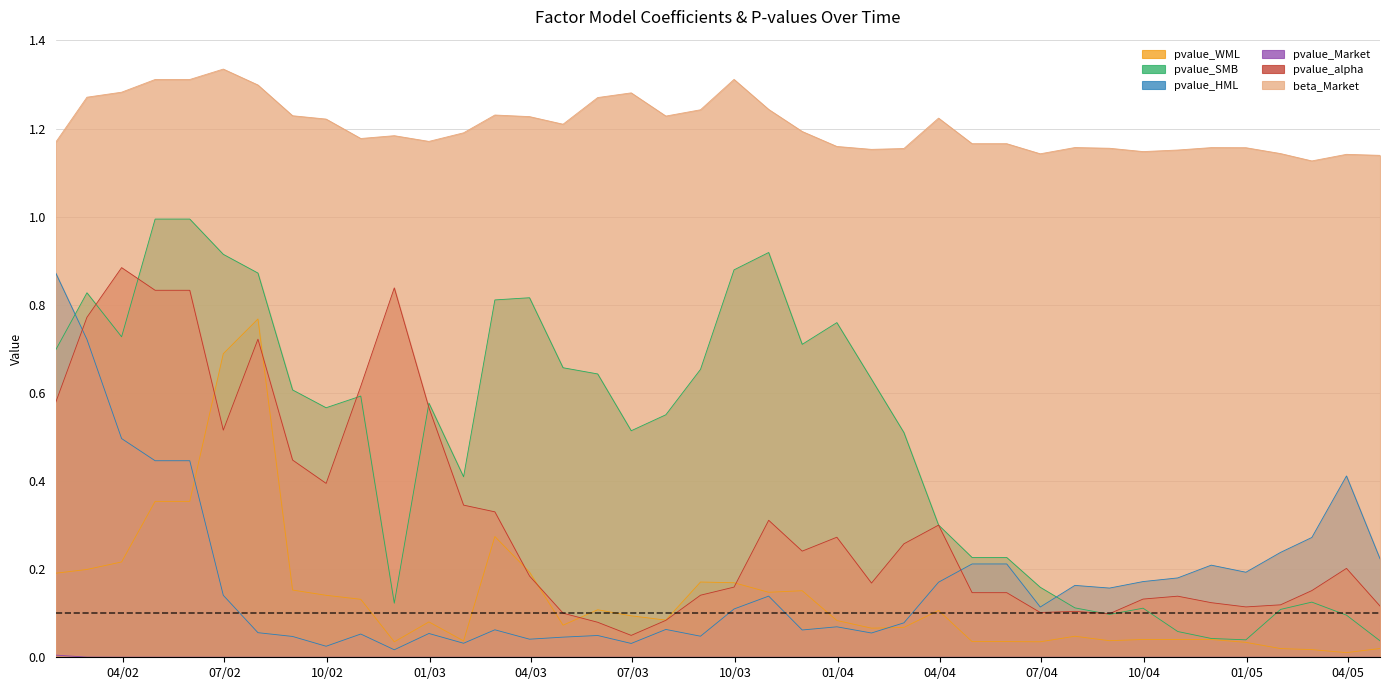

Which series has the widest spread of values?

pvalue_SMB